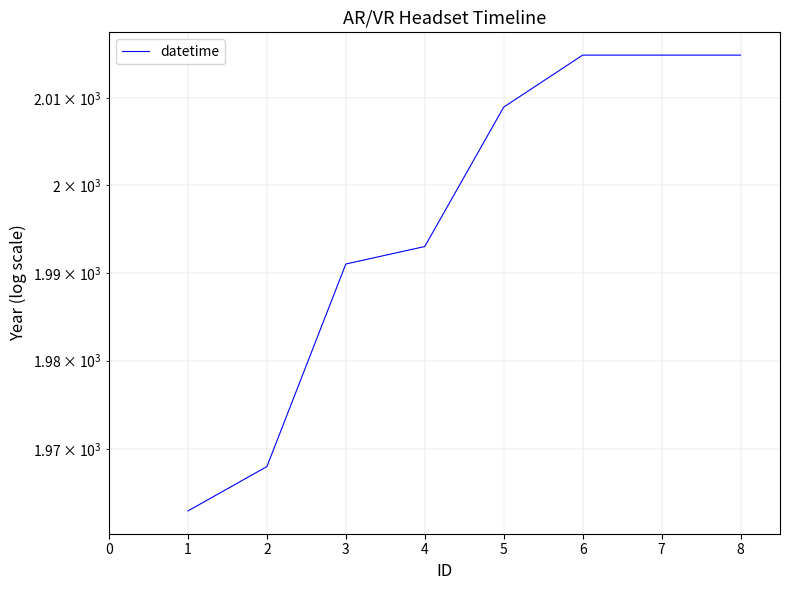

What is the smallest value displayed?

1963